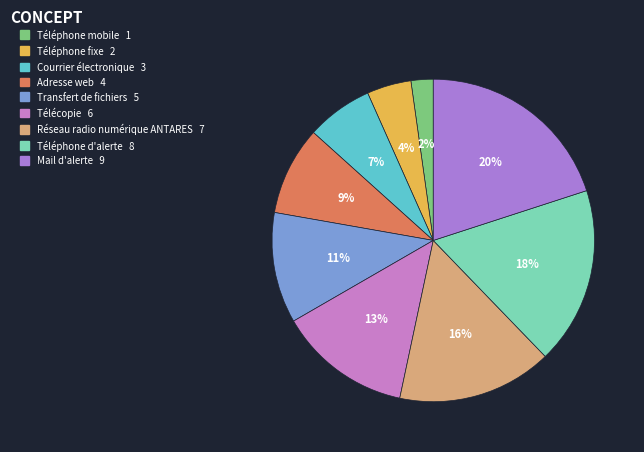

The Transfert de fichiers slice represents 4% of the pie. True or false?

False